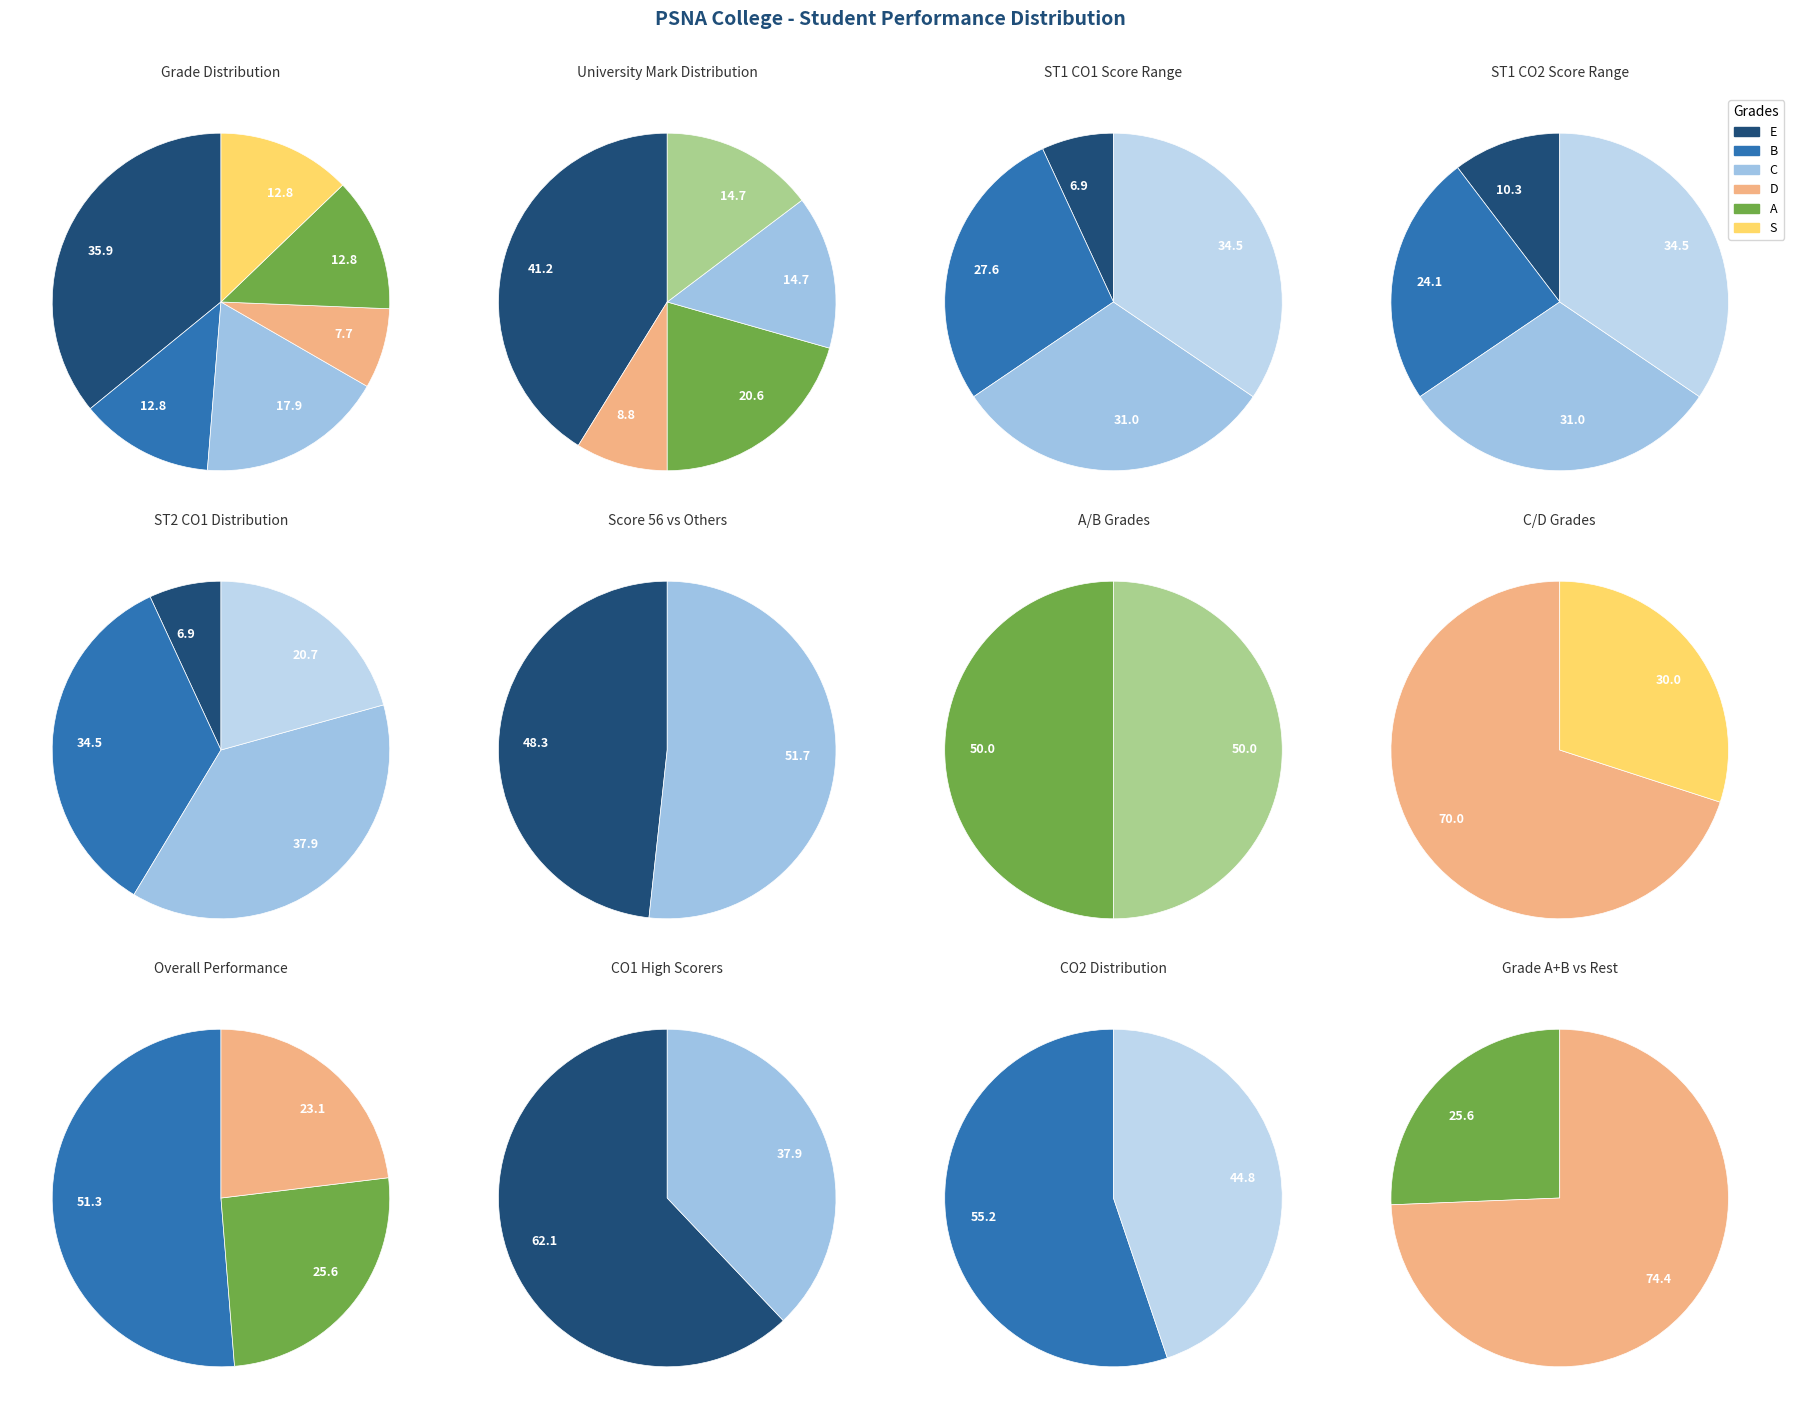

Approximately how many times larger is the value at C (70) compared to E (56)?

1.4